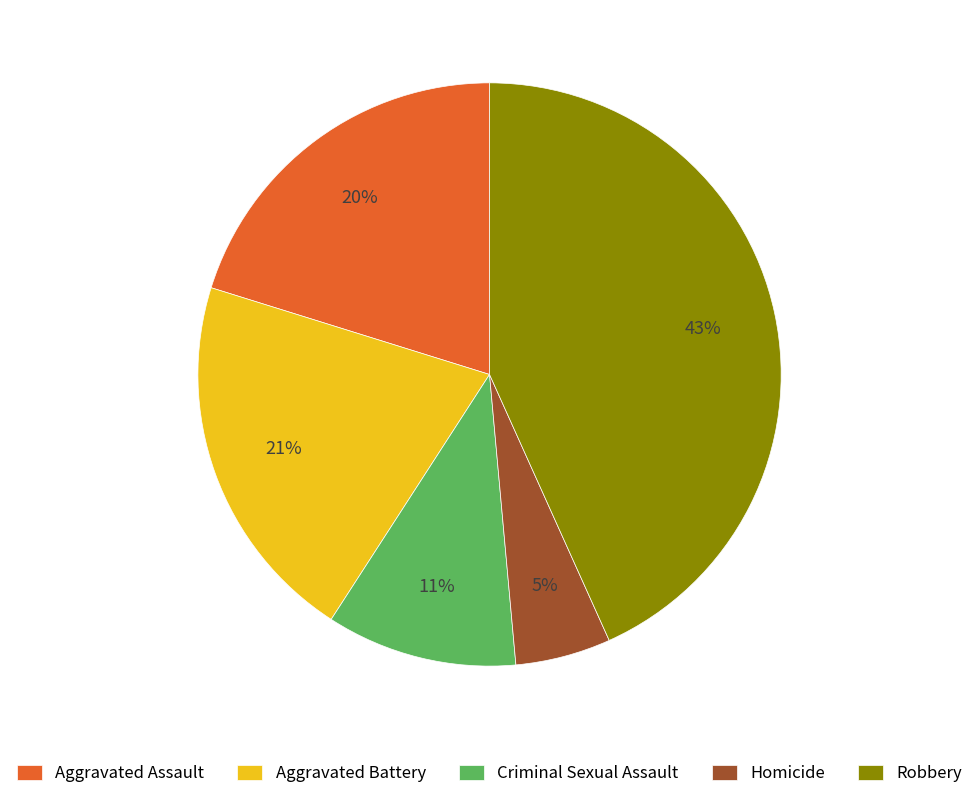

To the nearest percent, what percentage of the pie is Aggravated Assault?

20%